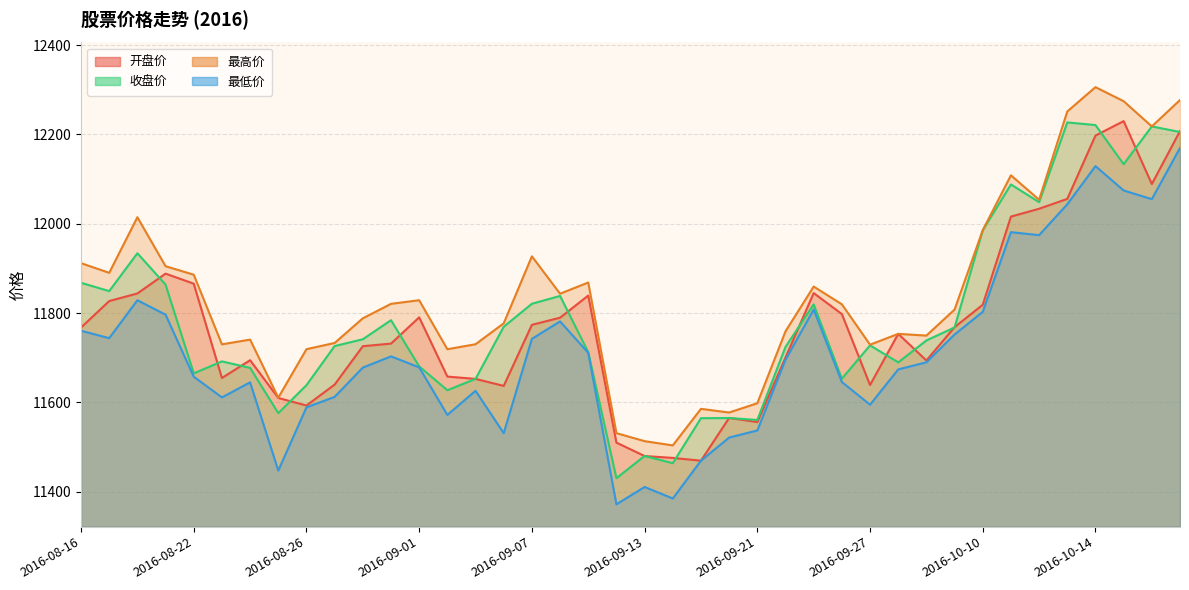

Between 2016-09-08 and 2016-10-14, which series saw the biggest shift?

最高价